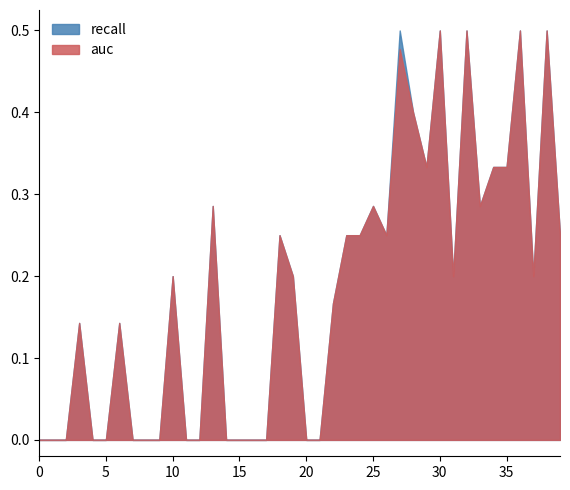

Does the chart display data point markers on the line(s)?

No